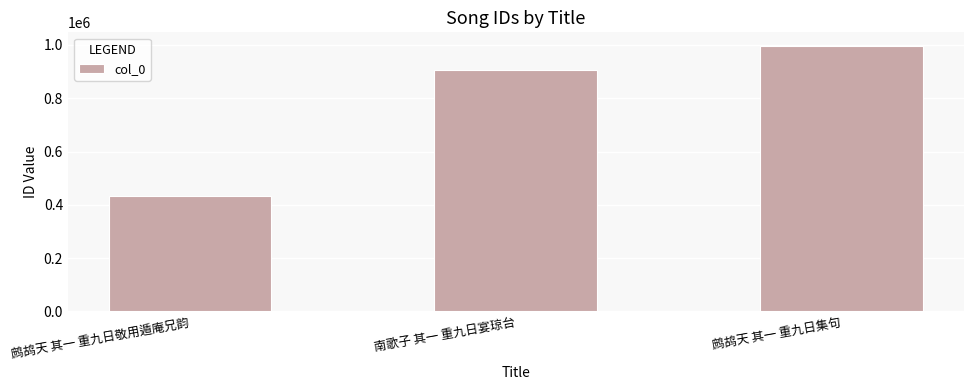

What value does the data have at 鹧鸪天 其一 重九日集句?

997642